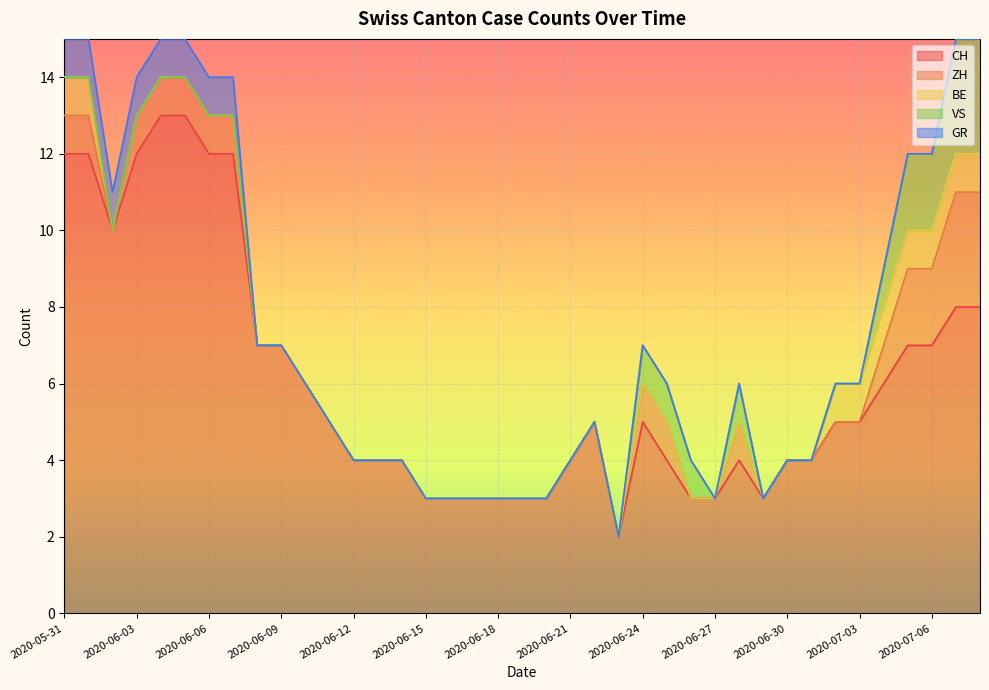

Reading right to left, extract all data points from this chart.

CH: 8	8	7	7	6	5	5	4	4	3	4	3	3	4	5	2	5	4	3	3	3	3	3	3	4	4	4	5	6	7	7	12	12	13	13	12	10	12	12
ZH: 3	3	2	2	1	0	0	0	0	0	1	0	0	1	1	0	0	0	0	0	0	0	0	0	0	0	0	0	0	0	0	1	1	1	1	1	0	1	1
BE: 1	1	1	1	1	1	1	0	0	0	0	0	0	0	0	0	0	0	0	0	0	0	0	0	0	0	0	0	0	0	0	0	0	0	0	0	0	1	1
VS: 3	3	2	2	1	0	0	0	0	0	1	0	1	1	1	0	0	0	0	0	0	0	0	0	0	0	0	0	0	0	0	0	0	0	0	0	0	0	0
GR: 0	0	0	0	0	0	0	0	0	0	0	0	0	0	0	0	0	0	0	0	0	0	0	0	0	0	0	0	0	0	0	1	1	1	1	1	1	1	1